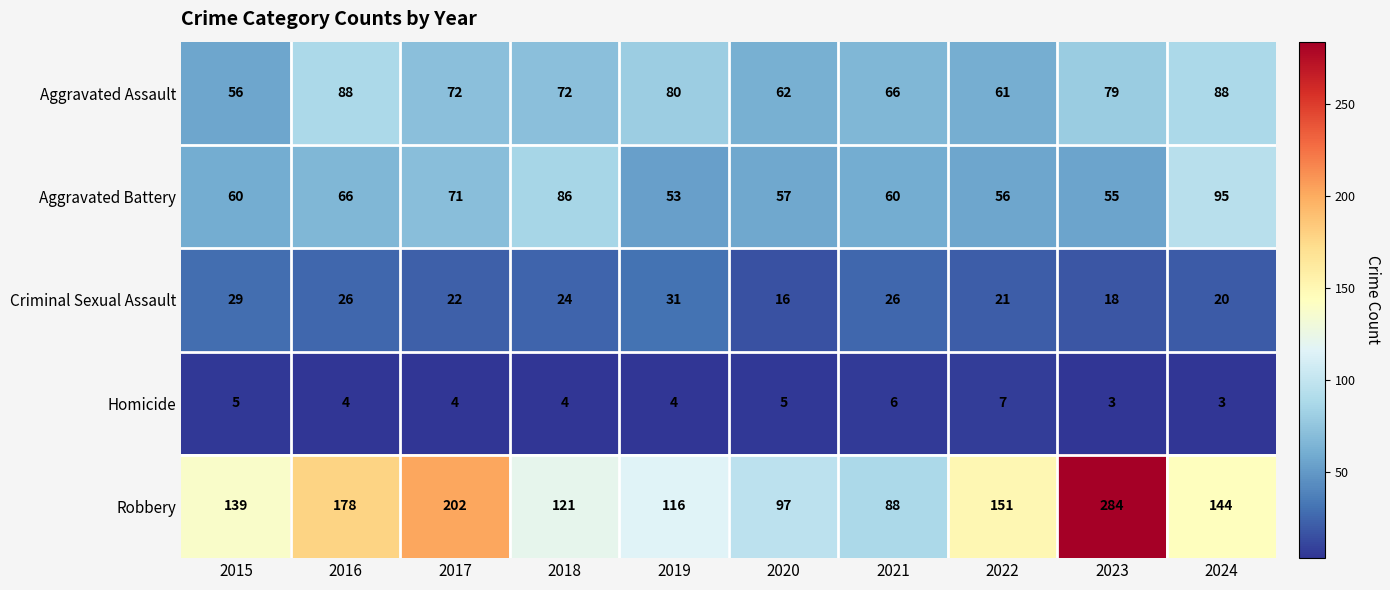

The Homicide series shows 4 at 2019. True or false?

True